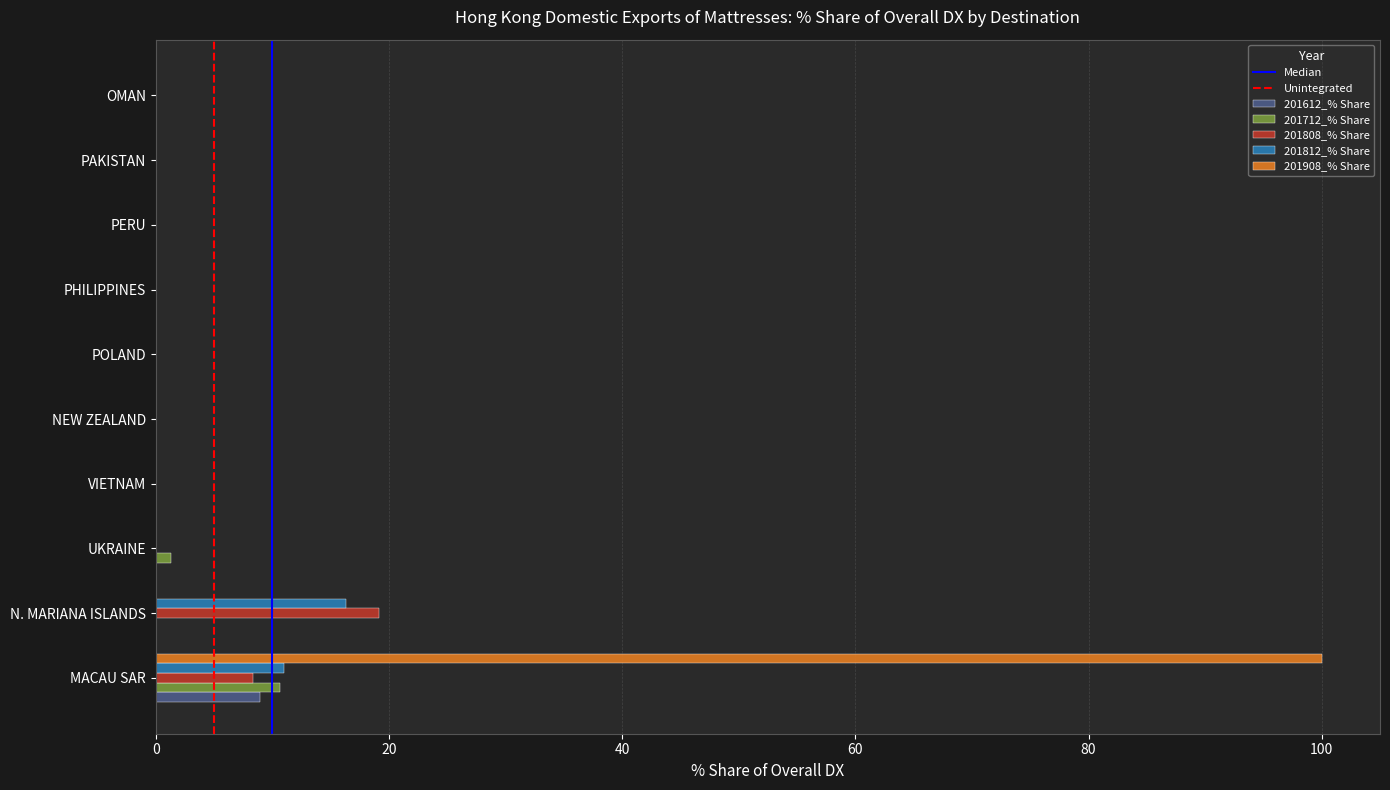

What is the sum of all 201712_% Share values?

12.0